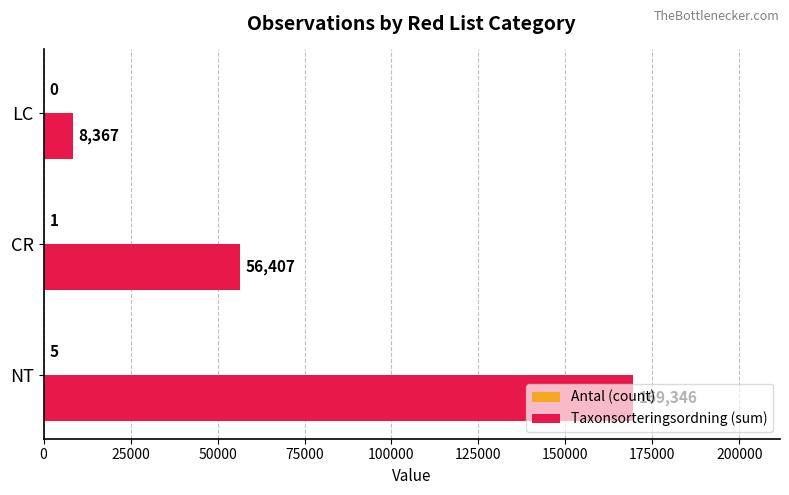

Which series changed the most between NT and LC?

Taxonsorteringsordning (sum)